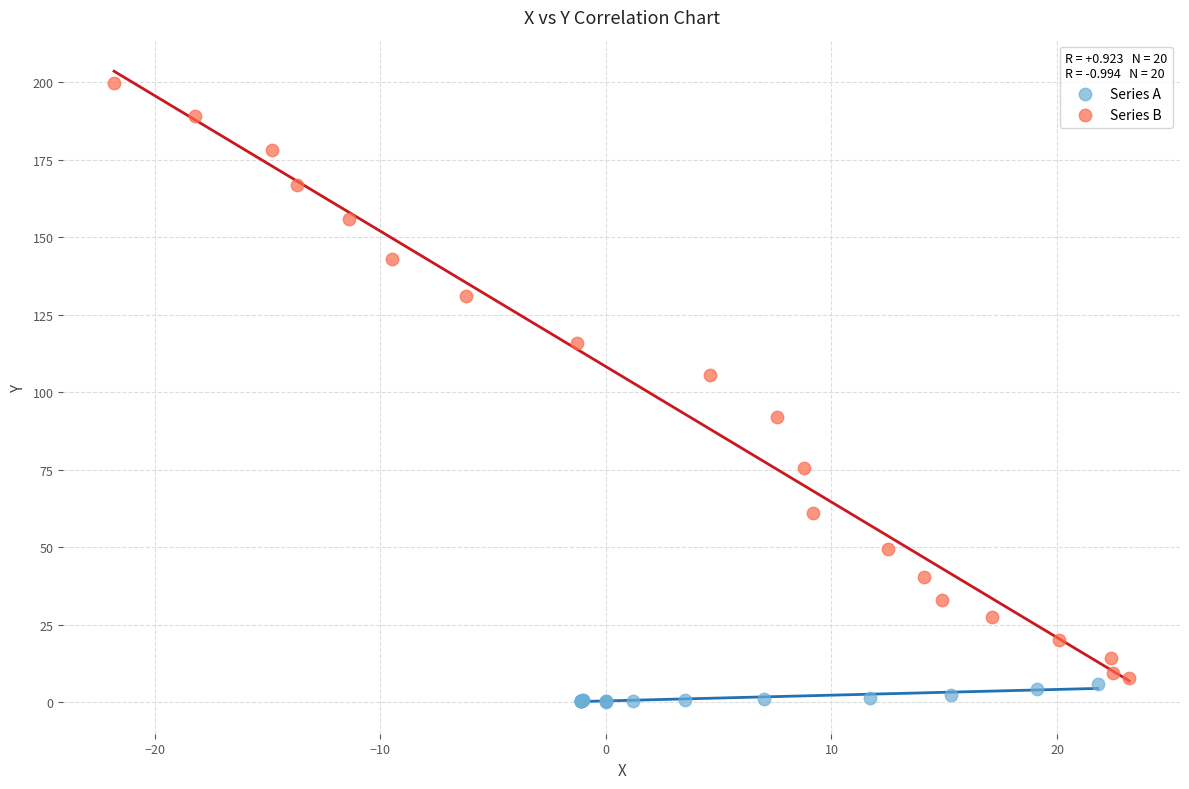

Which series contains the highest Y value?

Series B